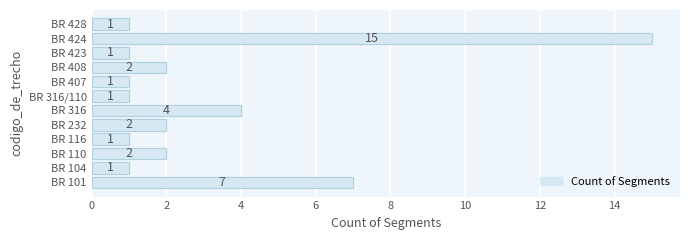

What is the difference between the second highest and minimum values?

6